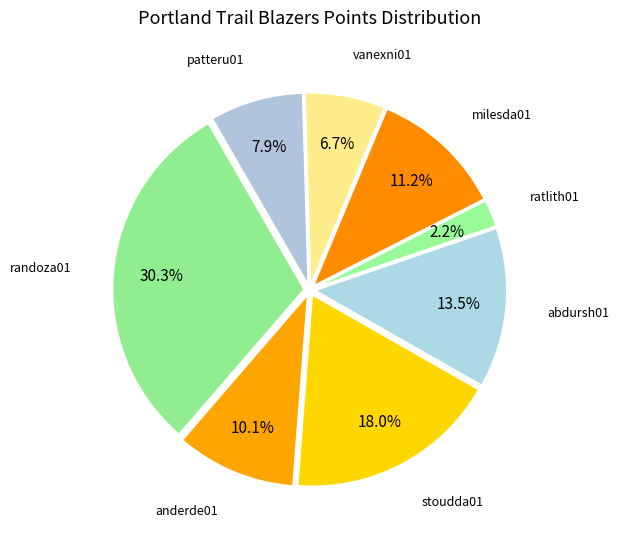

Approximately how many times larger is the value at anderde01 compared to milesda01?

0.9